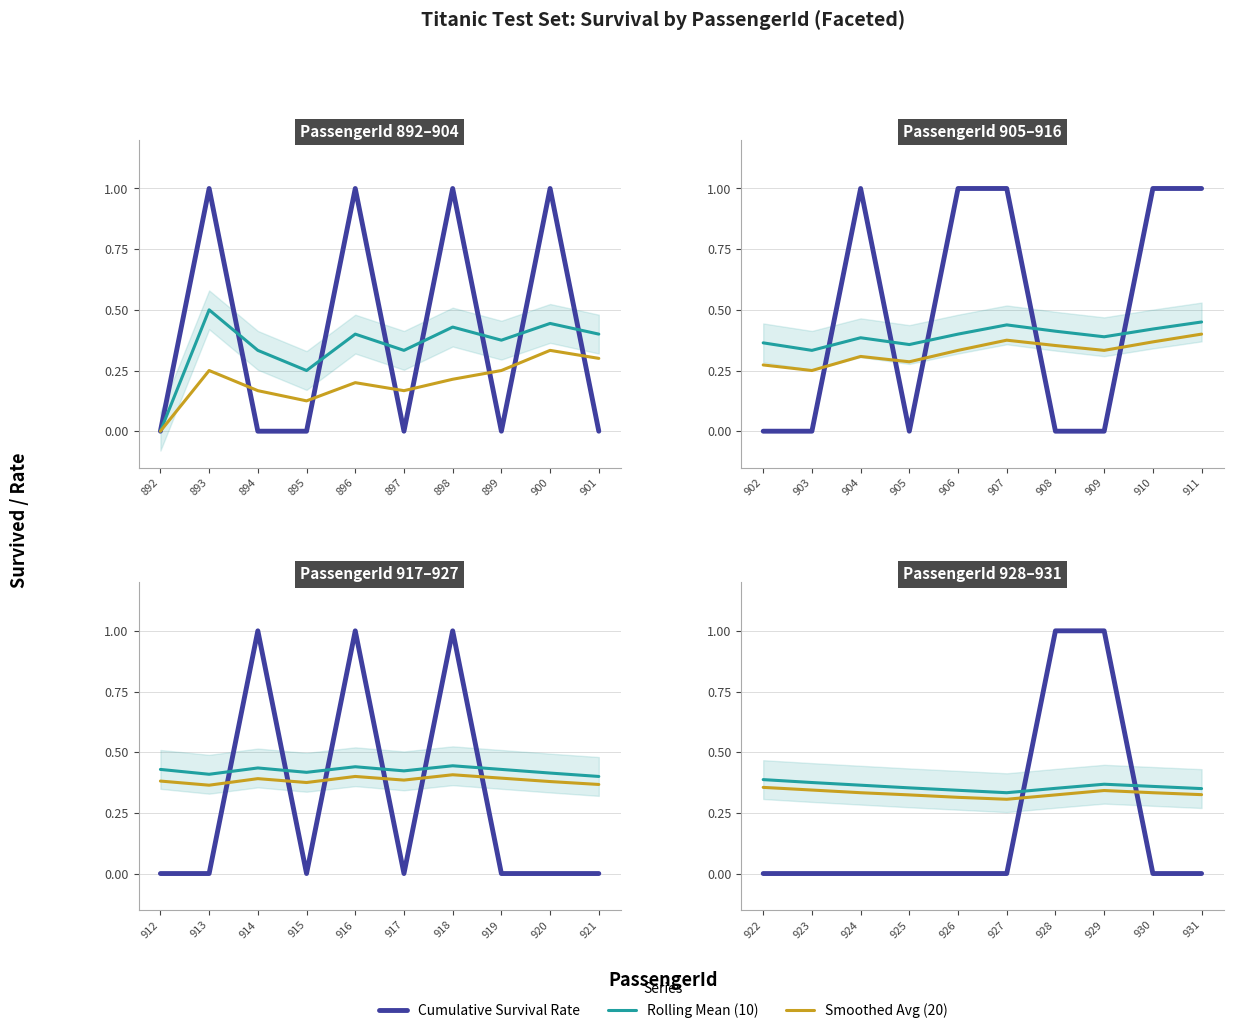

Which series changed the most between 926 and 929?

Cumulative Survival Rate